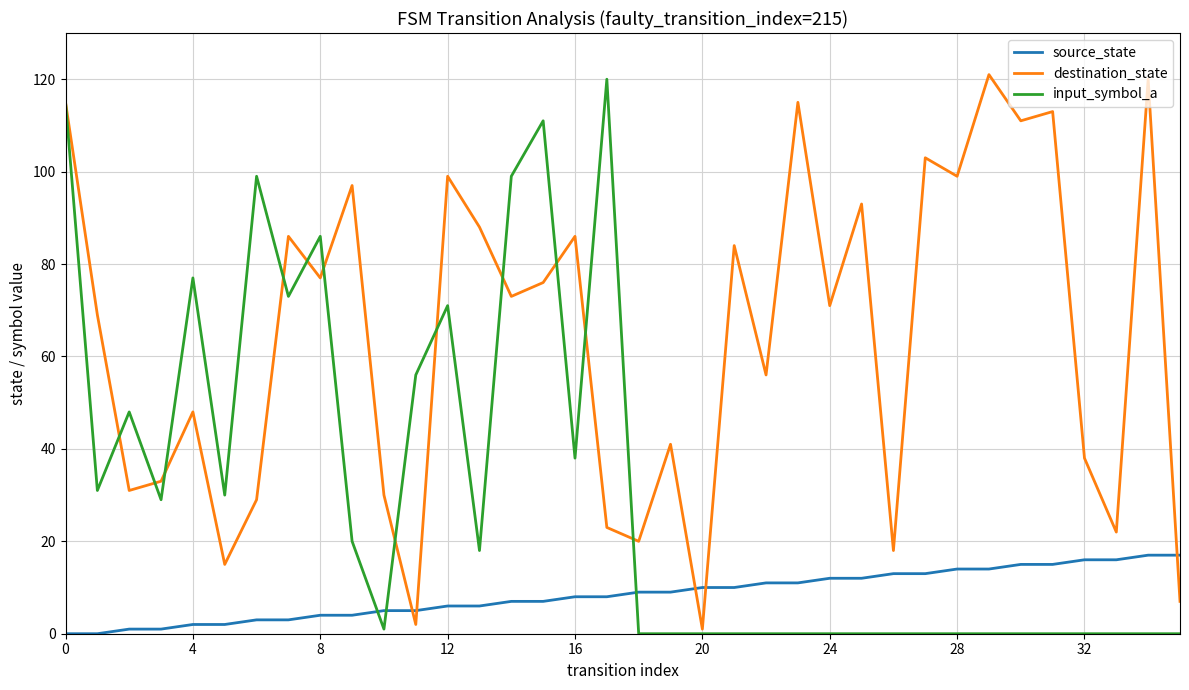

What is the maximum value shown in the chart?

121